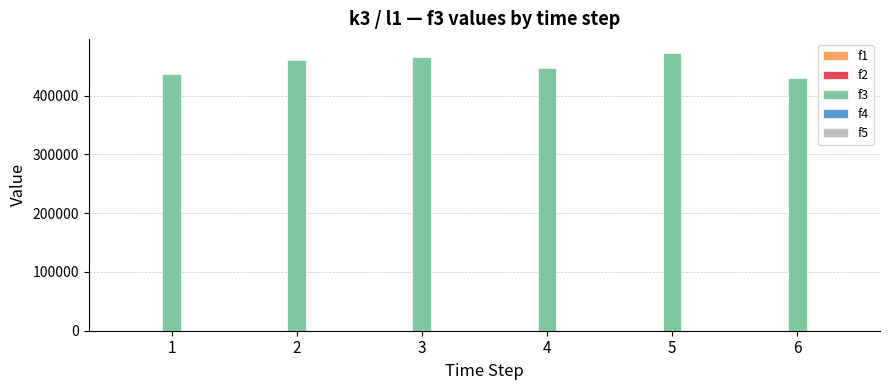

How many bars are there in total?

6